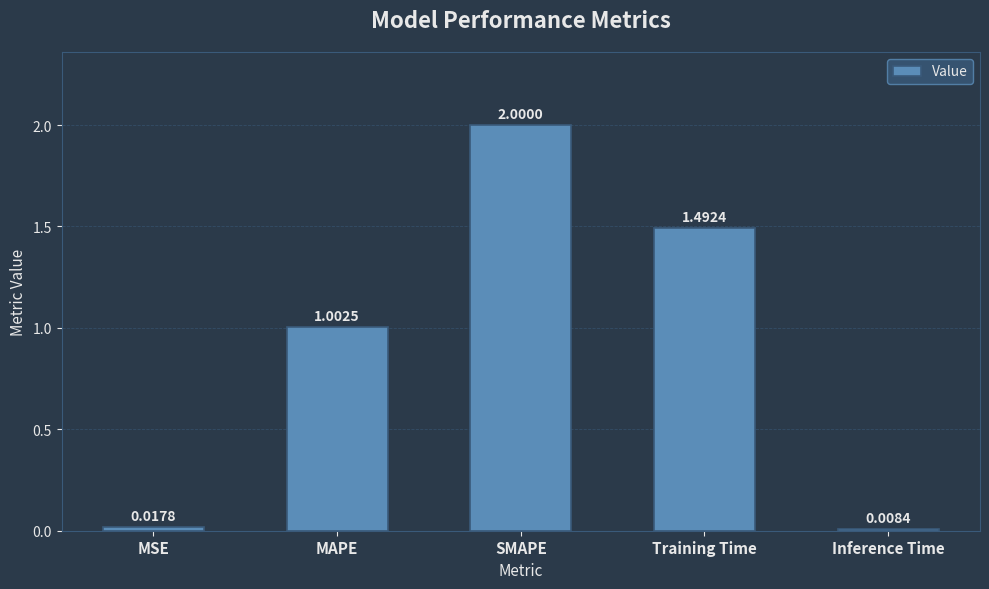

Rank the categories by value from lowest to highest.

Inference Time, MSE, MAPE, Training Time, SMAPE